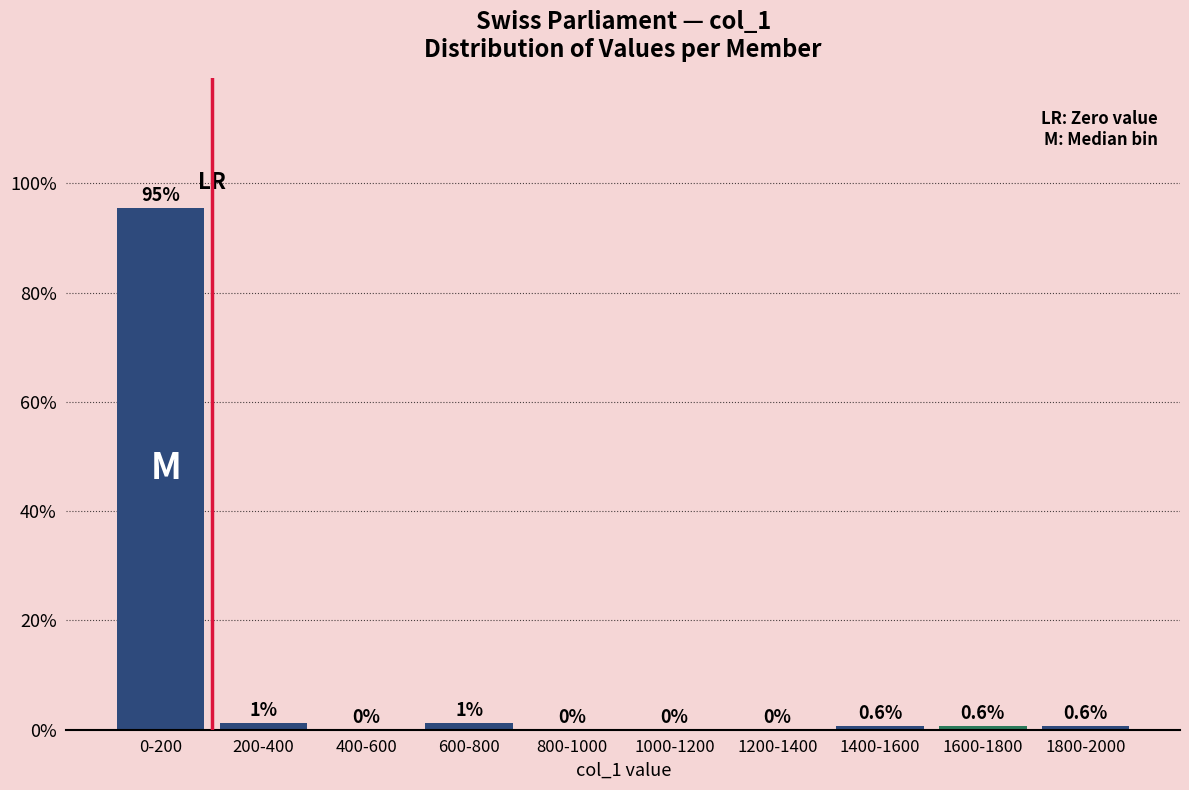

Reading left to right, transcribe all the data shown in this chart.

0-200=95.5	200-400=1.3	400-600=0.0	600-800=1.3	800-1000=0.0	1000-1200=0.0	1200-1400=0.0	1400-1600=0.6	1600-1800=0.6	1800-2000=0.6